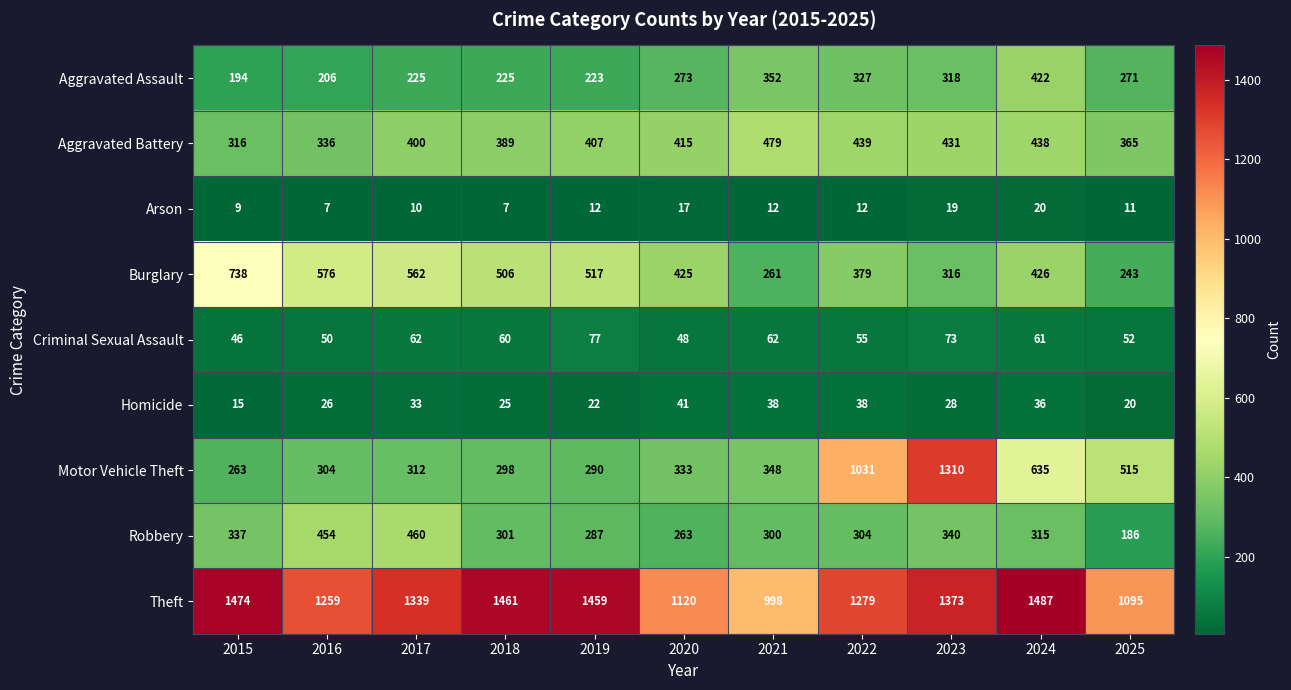

How many categories are shown in the chart?

11